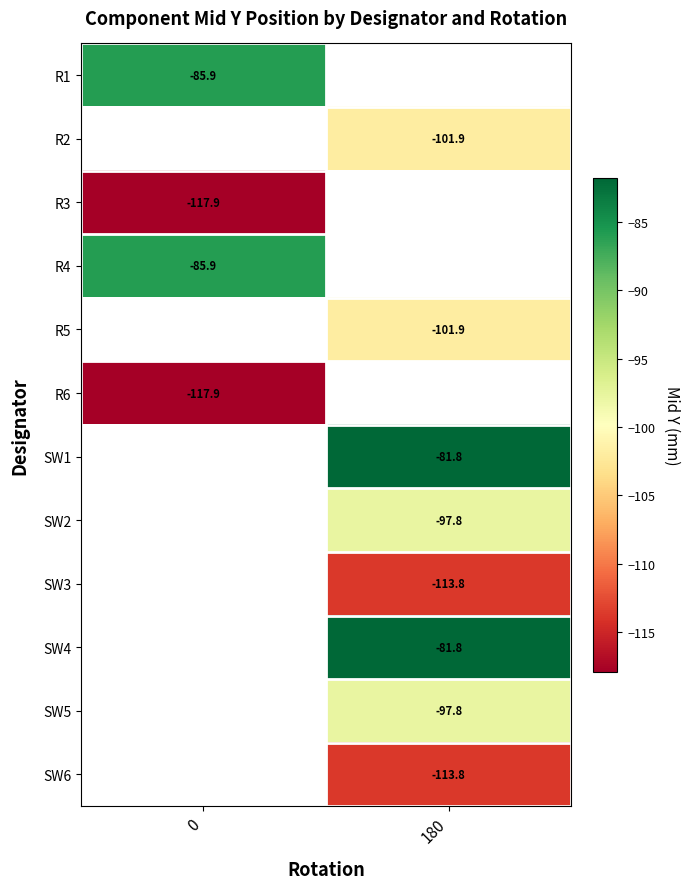

At how many categories does at least one series exceed -83?

1